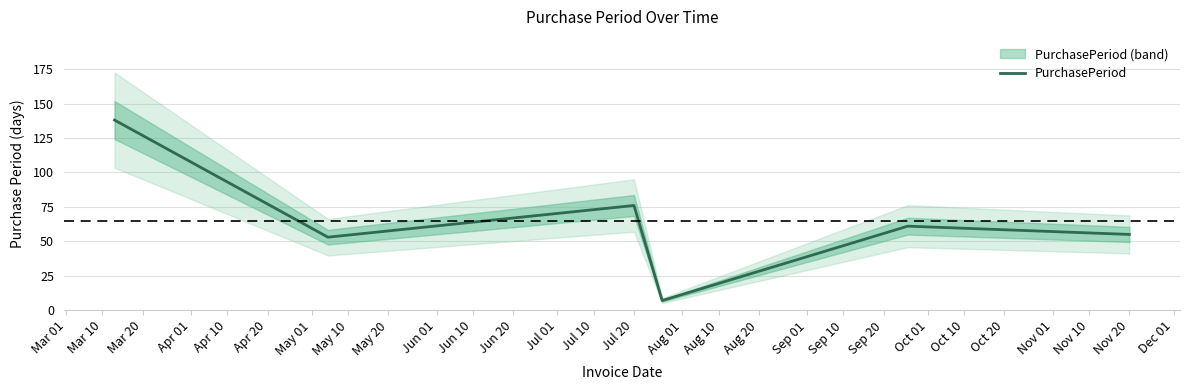

What is the difference between the maximum and minimum values?

131